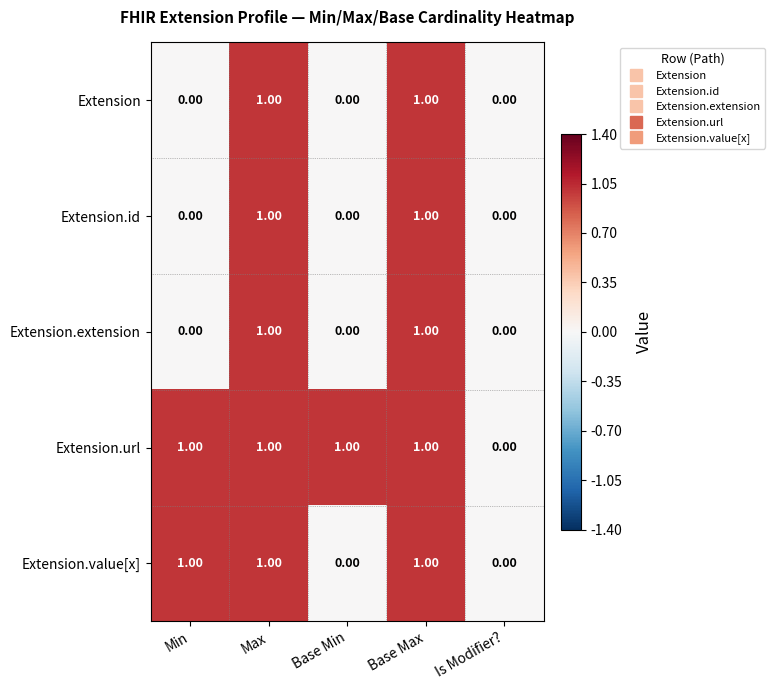

What is the total value across all series at Base Max?

5